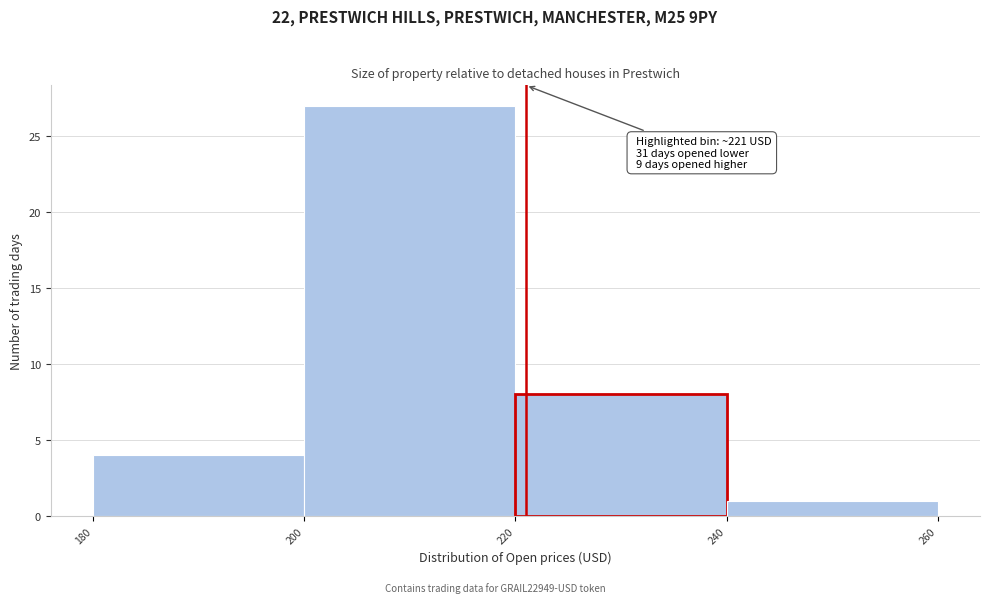

Which range on the x-axis has the tallest bar?

200 to 220